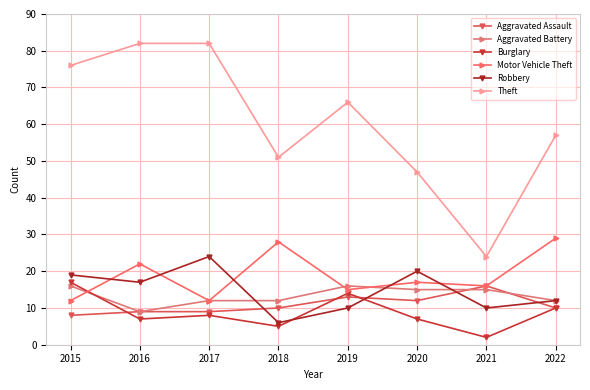

Is the value of Burglary at 2020 greater than the value of Motor Vehicle Theft at 2020?

No